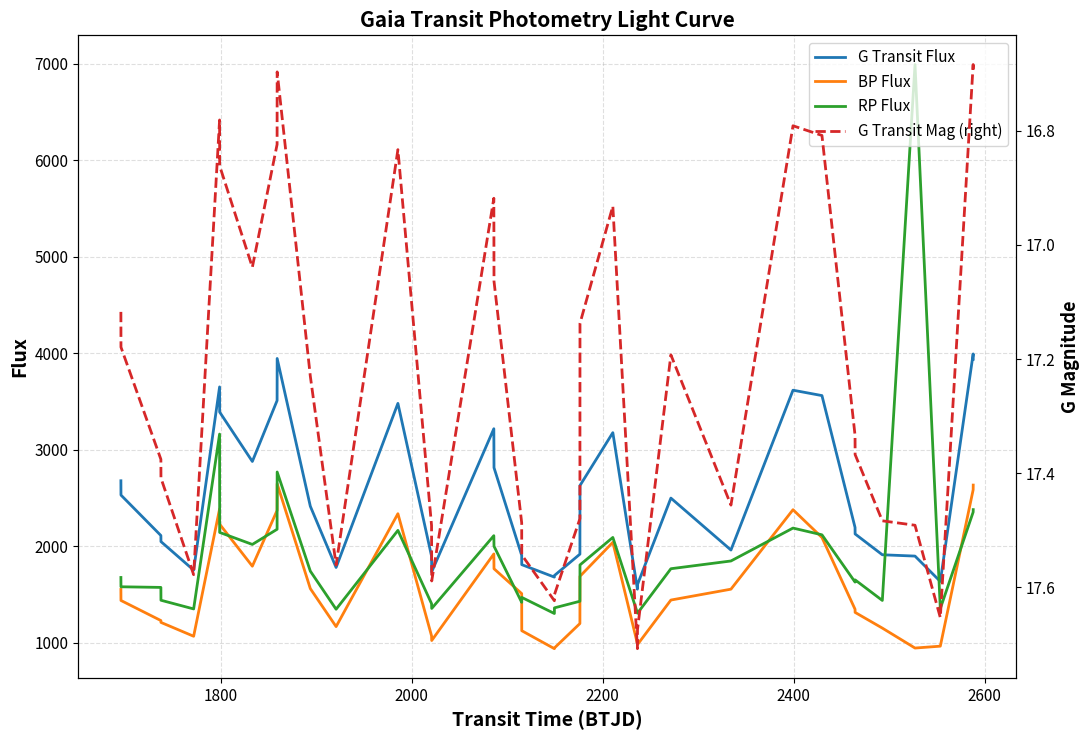

After their last crossing, which series has the higher values: RP Flux or G Transit Flux?

G Transit Flux